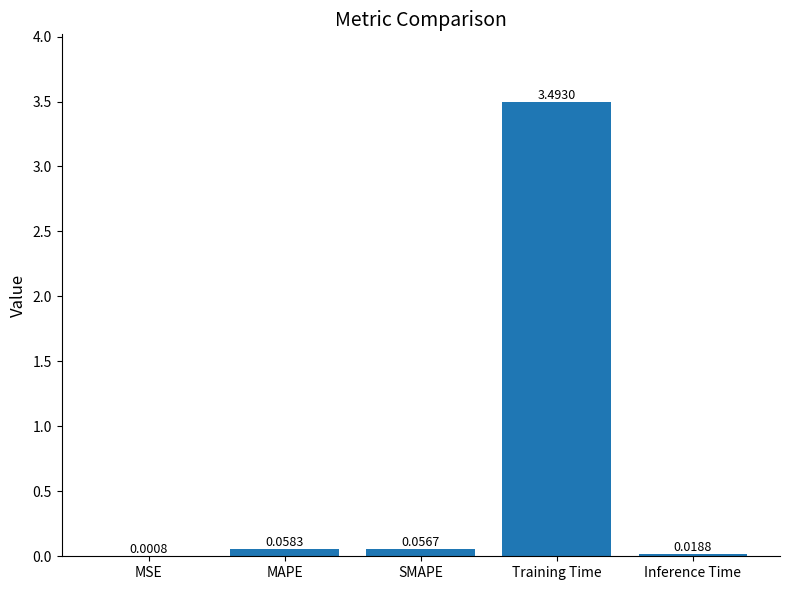

Which has a higher value, MSE or SMAPE?

SMAPE